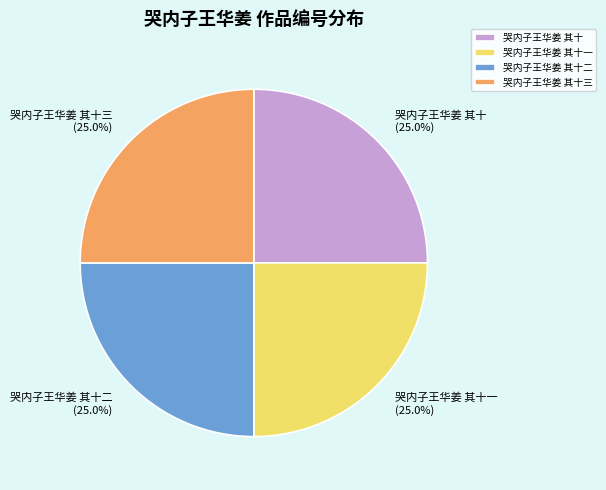

Does 哭内子王华姜 其十 account for over 50% of the chart?

No